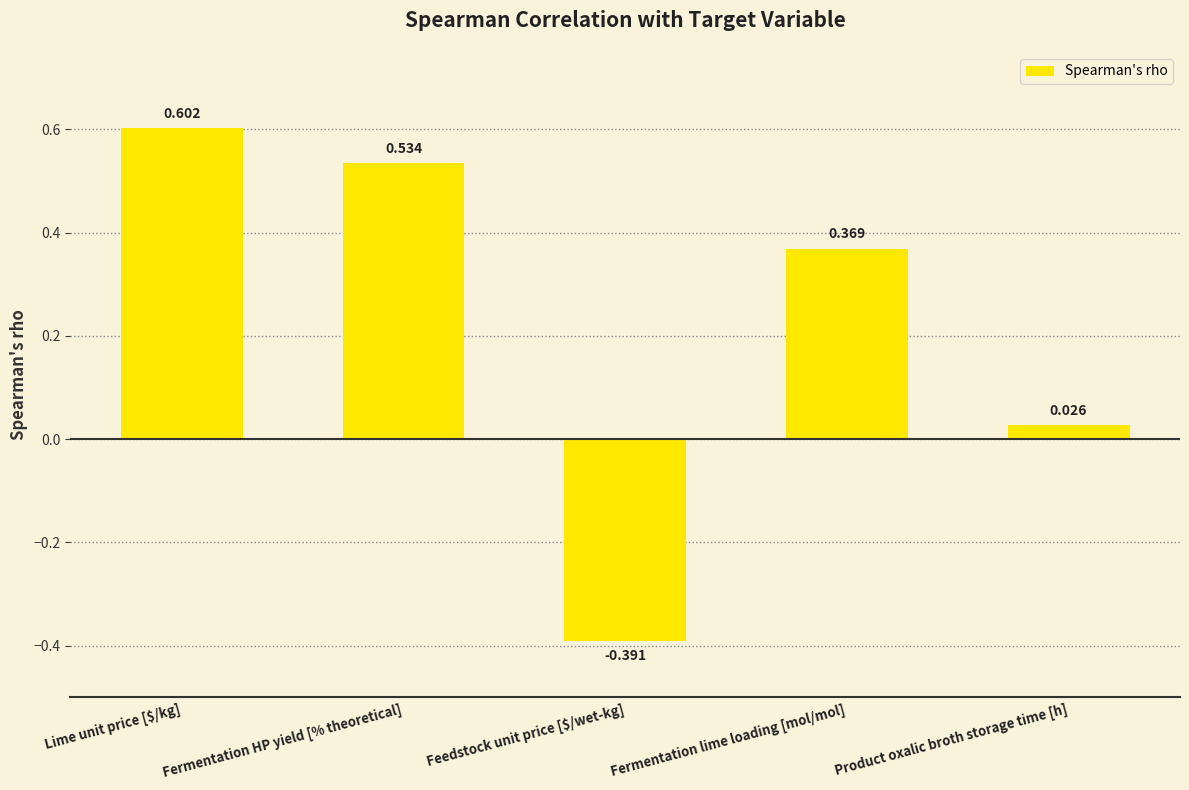

What position from the right is Fermentation HP yield [% theoretical]?

4